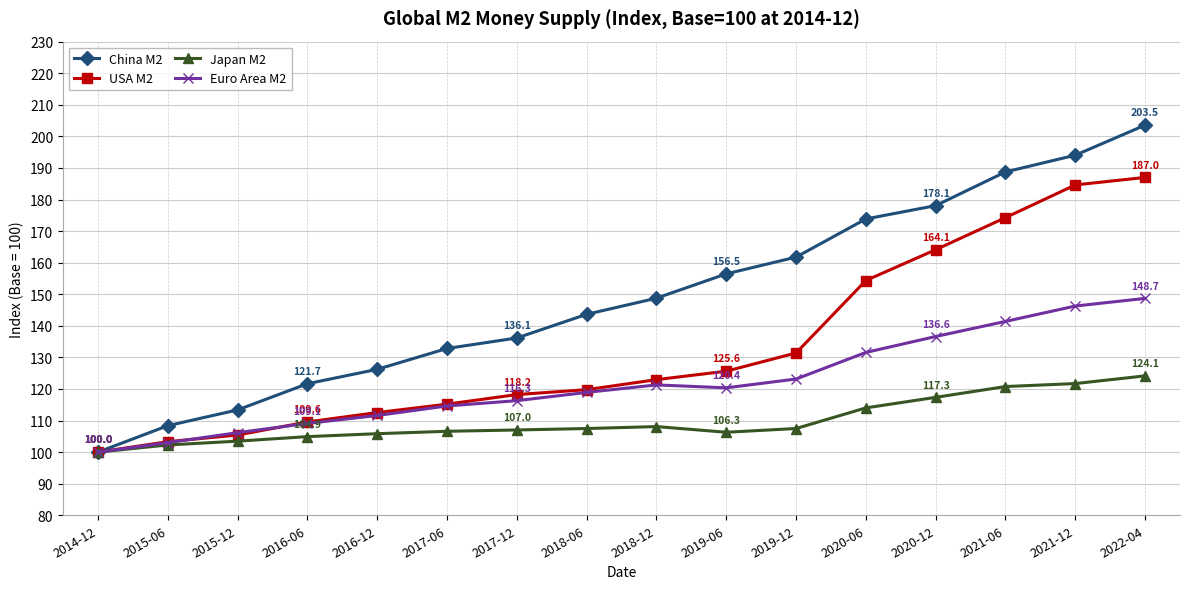

Between 2019-12 and 2020-06, which series saw the biggest shift?

USA M2